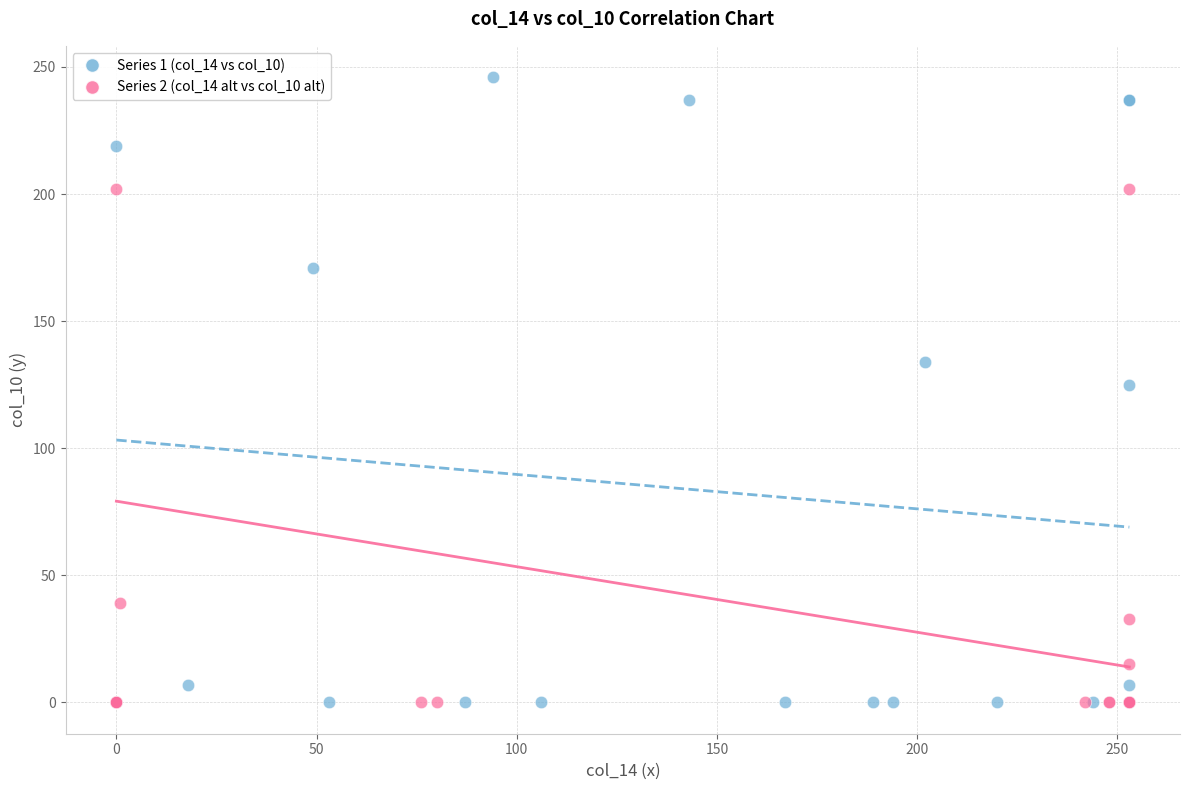

Which series reaches the maximum Y coordinate?

Series 1 (col_14 vs col_10)